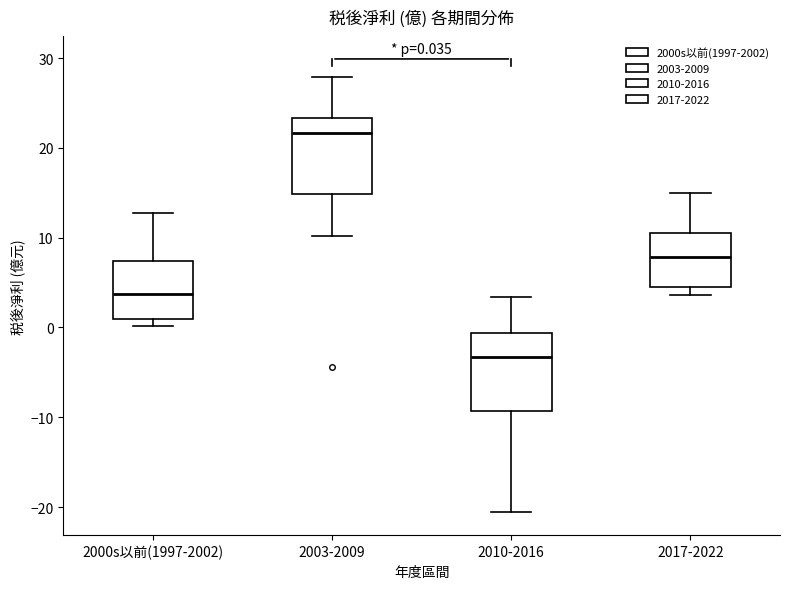

Which box has the highest median line?

2003-2009